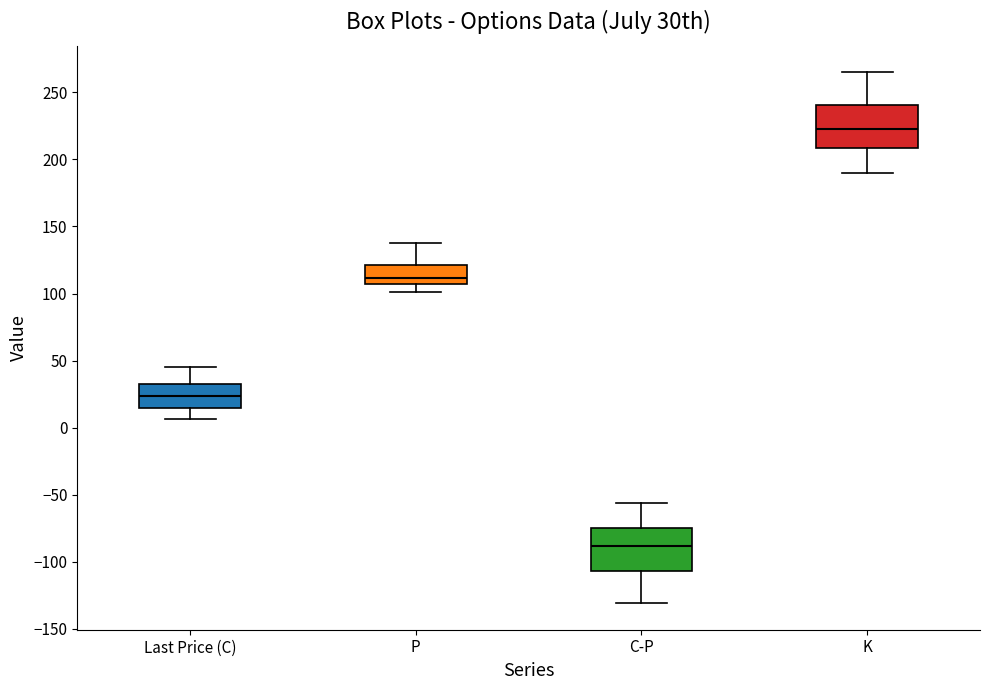

Reading left to right, transcribe this box plot: for each box, give where its median line is, the range the box spans, and where its two whiskers end, as read against the y-axis. The values are not printed on the chart, so give them approximately, as read against the axis.

Last Price (C): median 25, box 15 to 35, whiskers 5 to 45
P: median 110, box 105 to 120, whiskers 100 to 140
C-P: median -90, box -105 to -75, whiskers -130 to -55
K: median 225, box 210 to 240, whiskers 190 to 265